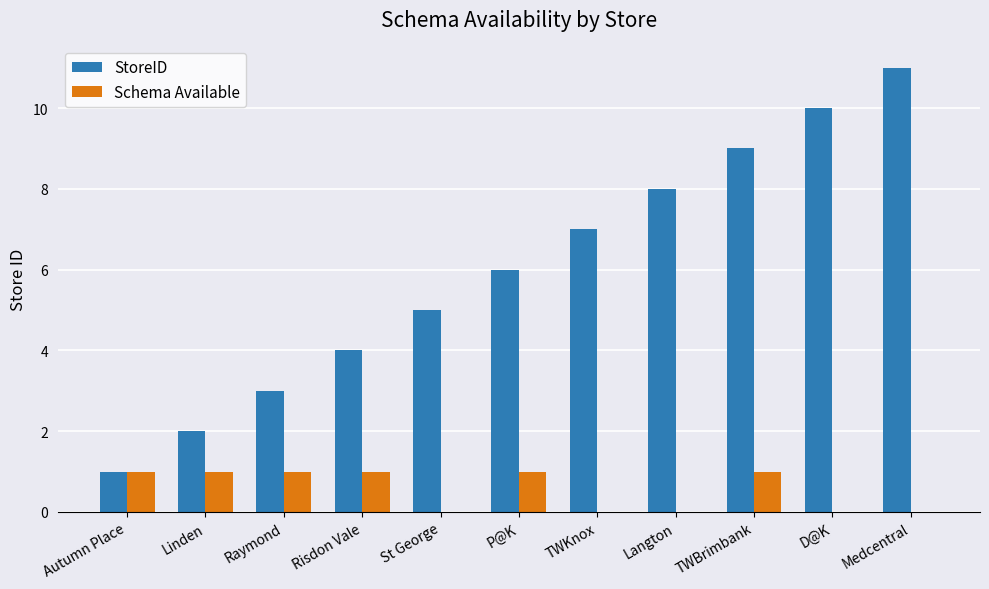

Reading left to right, list all the values displayed in this chart.

StoreID: 1	2	3	4	5	6	7	8	9	10	11
Schema Available: 1	1	1	1	0	1	0	0	1	0	0